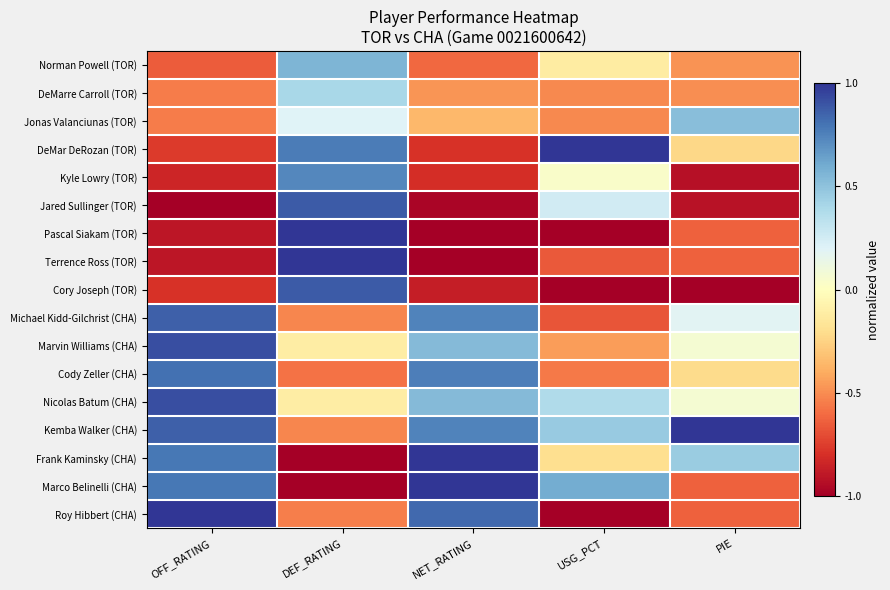

Between USG_PCT and OFF_RATING, which is larger?

USG_PCT